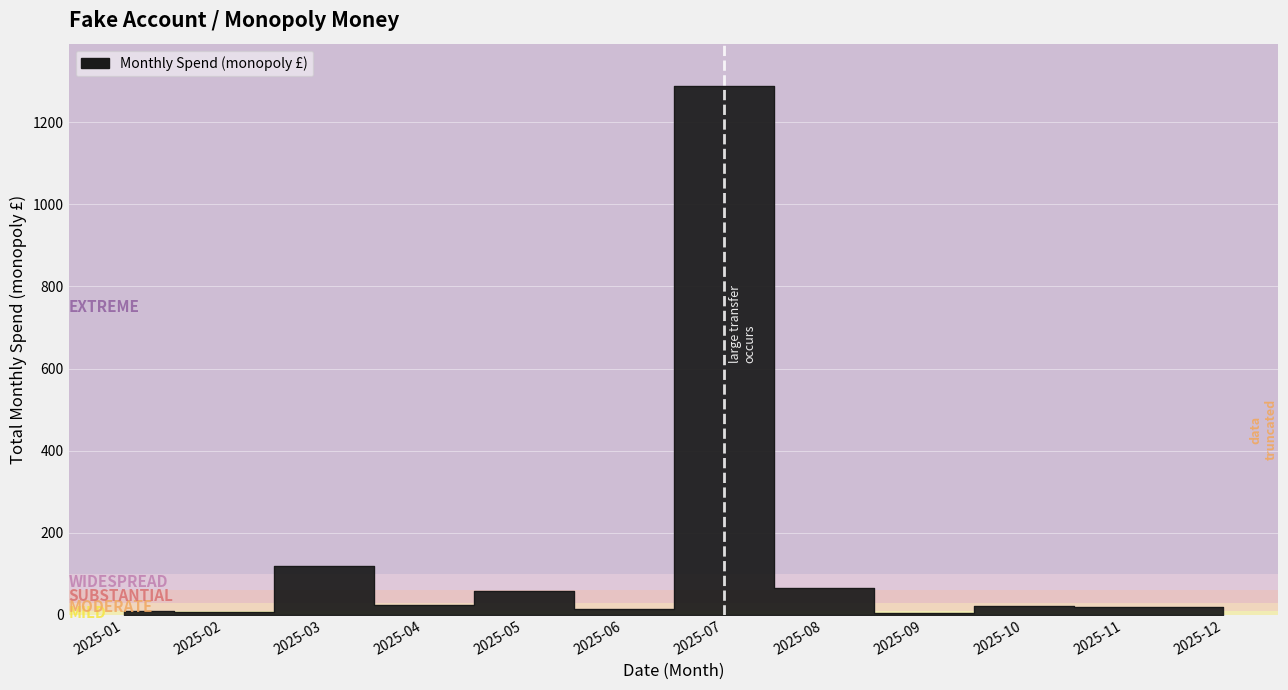

Which category has the lowest value across all series?

2025-09